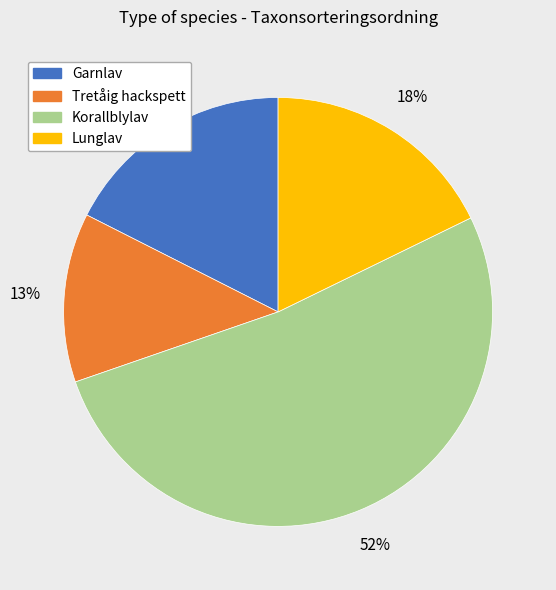

Is there a majority slice in this chart?

Yes